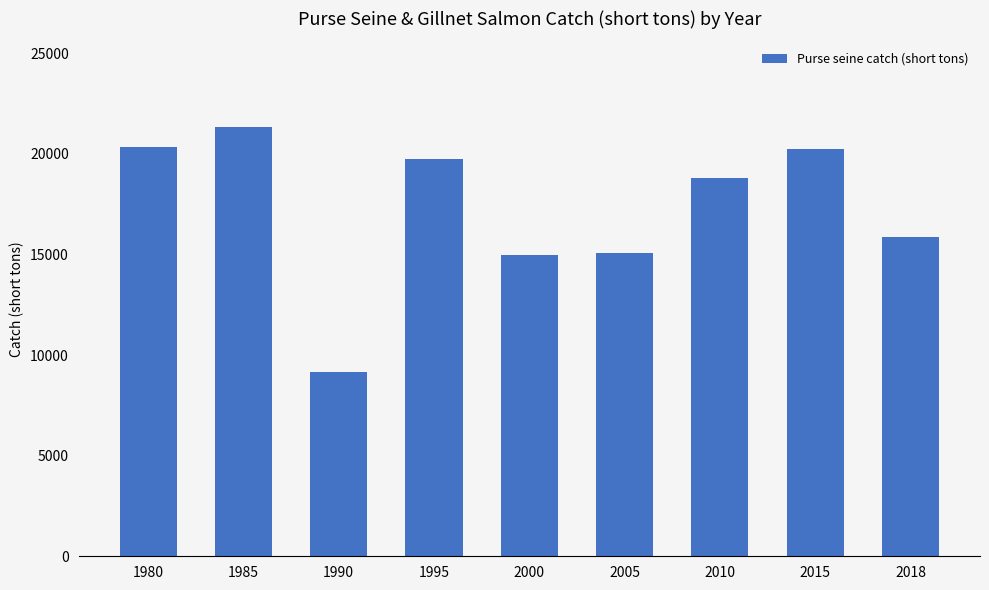

Approximately how many times larger is the value at 2010 compared to 2015?

0.9